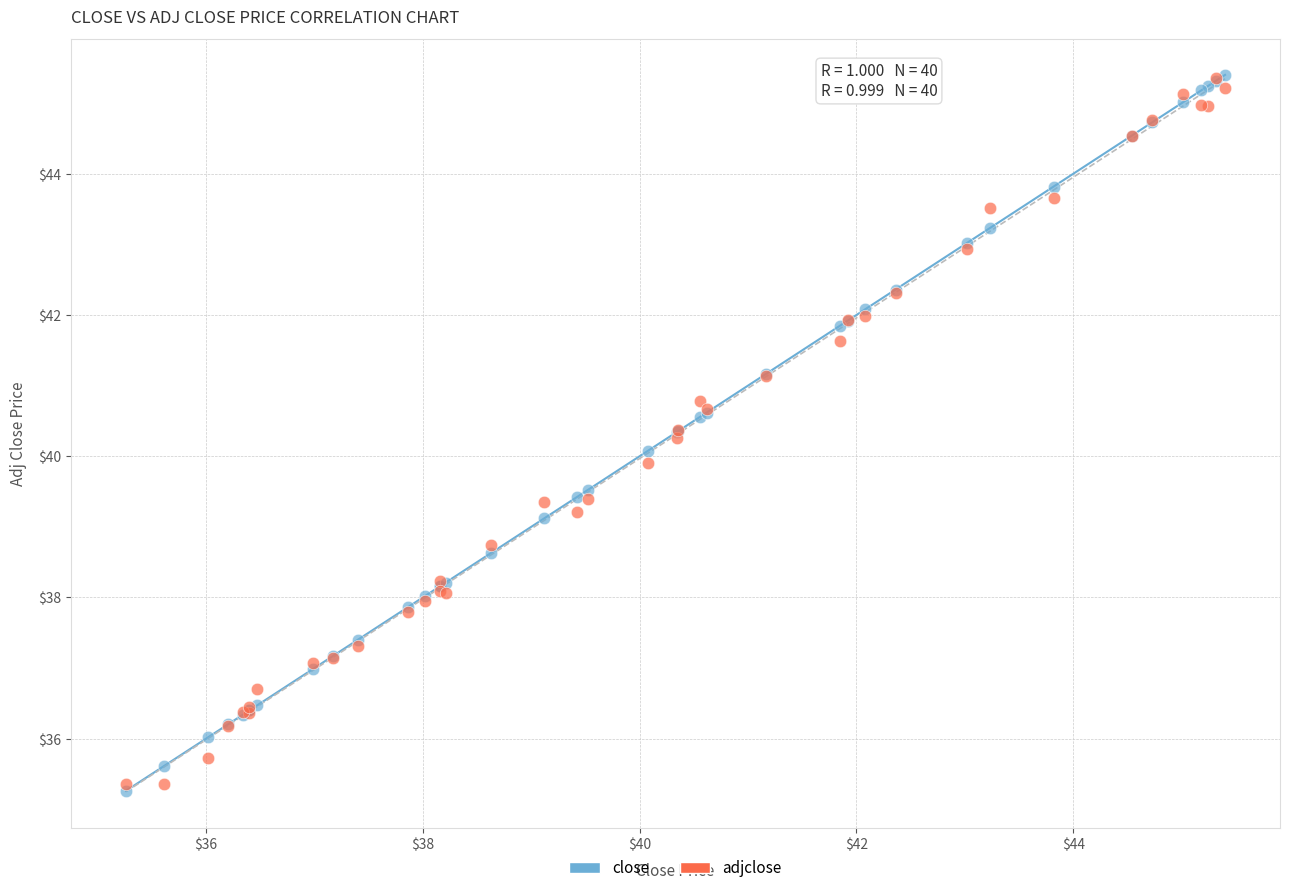

Which series contains the lowest Y value?

close